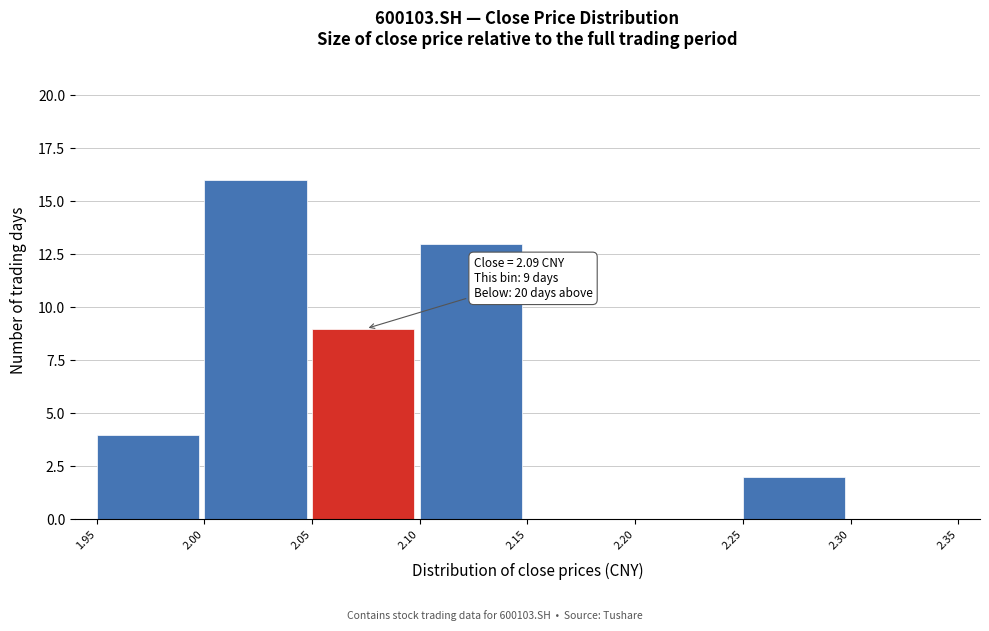

Over which range of the x-axis is the bar tallest?

2.00 to 2.05